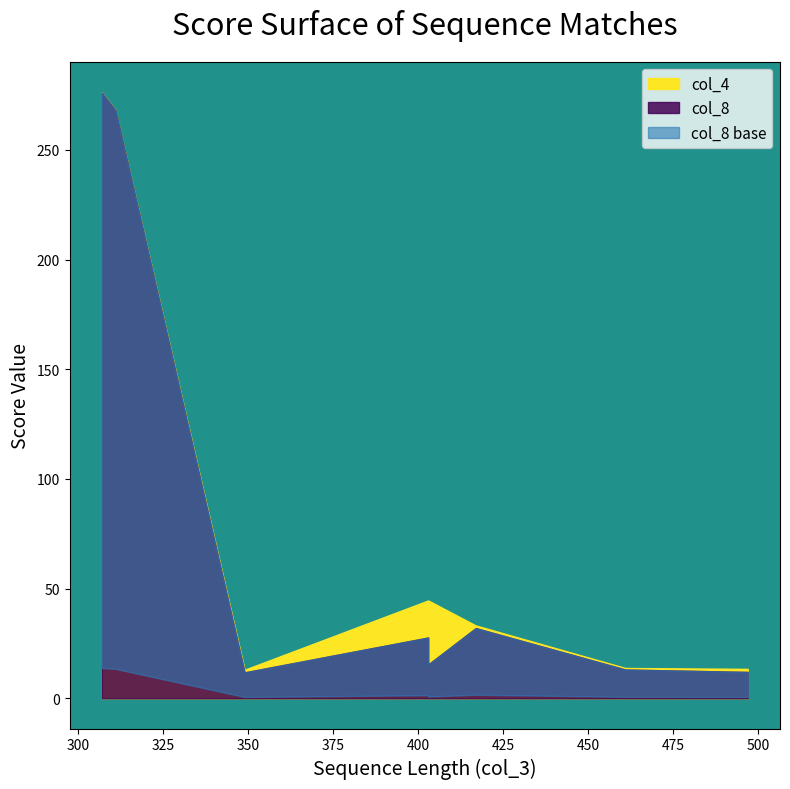

Reading left to right, extract all data points from this chart.

col_8: 276.2	268.2	27.7	15.4	32.0	13.1	12.0	11.8
col_4: 276.4	268.4	44.6	44.6	33.2	13.8	13.4	13.0